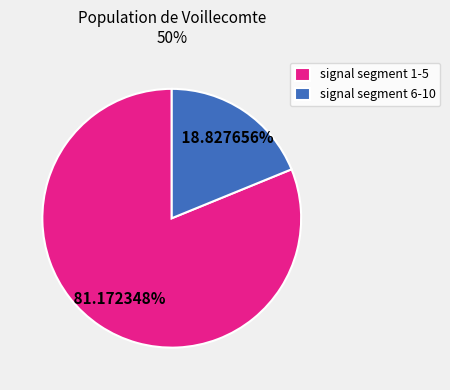

Is the sum of signal segment 6-10 and signal segment 1-5 greater than half?

Yes